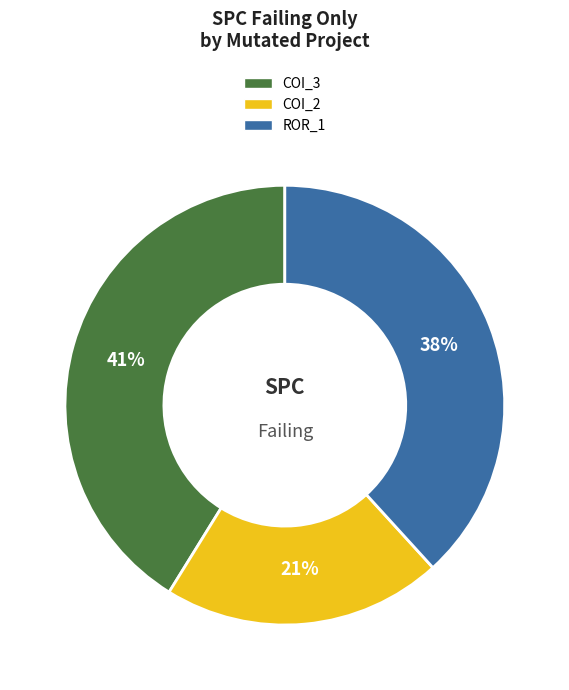

Is there a majority slice in this chart?

No